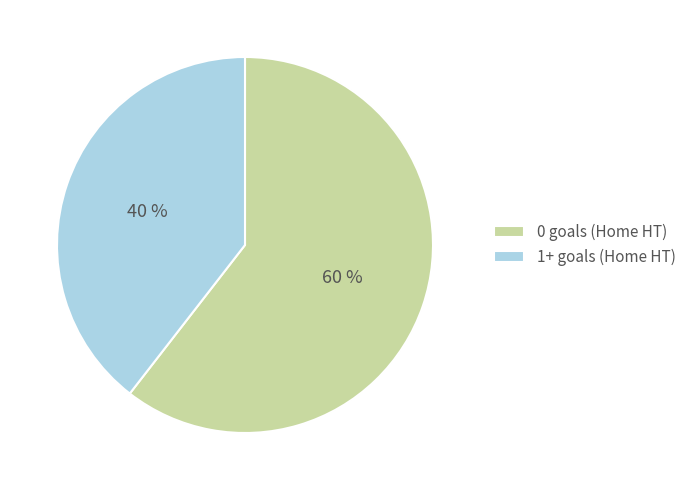

Do 0 goals (Home HT) and 1+ goals (Home HT) together represent more than half of the pie?

Yes